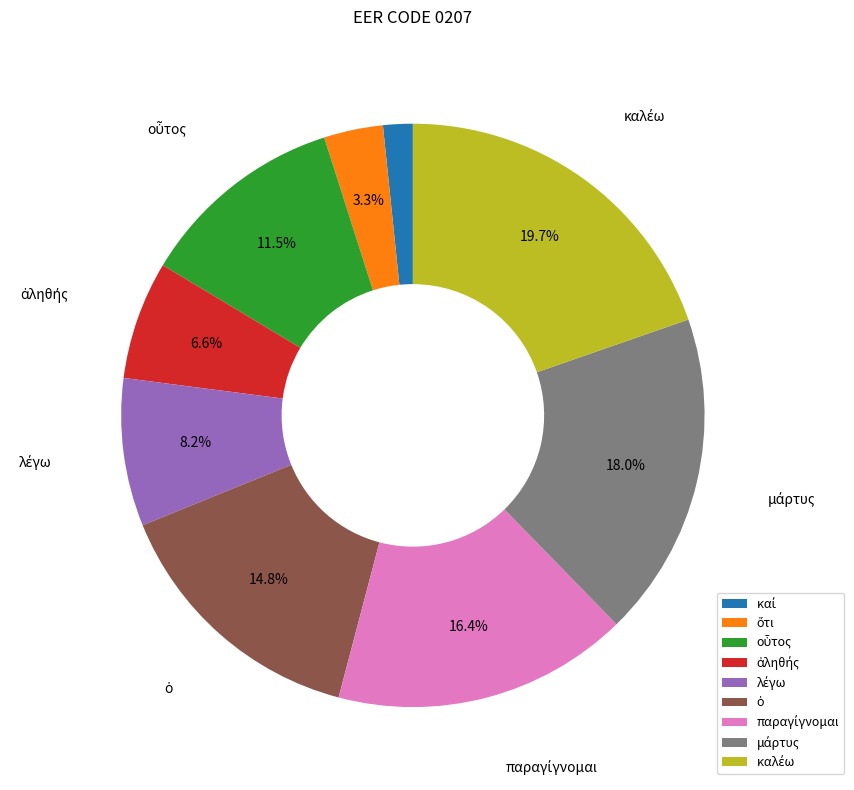

Is there any slice that represents more than half of the pie?

No